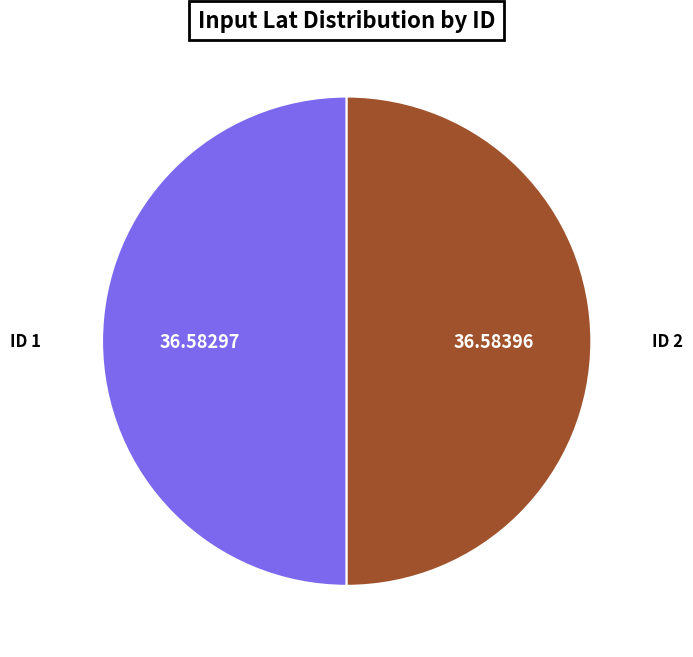

How many slices are in this pie chart?

2